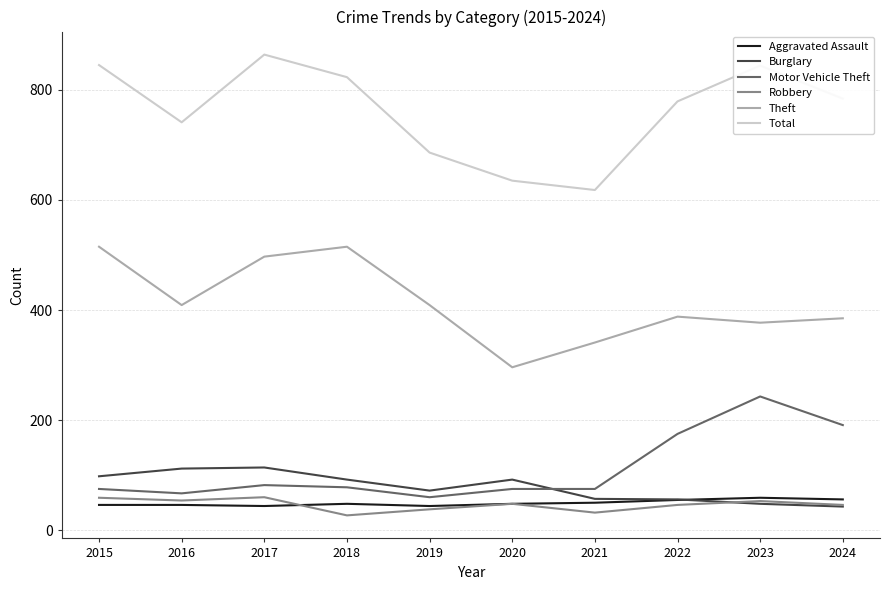

What is the difference between the Aggravated Assault values at 2023 and 2017?

15